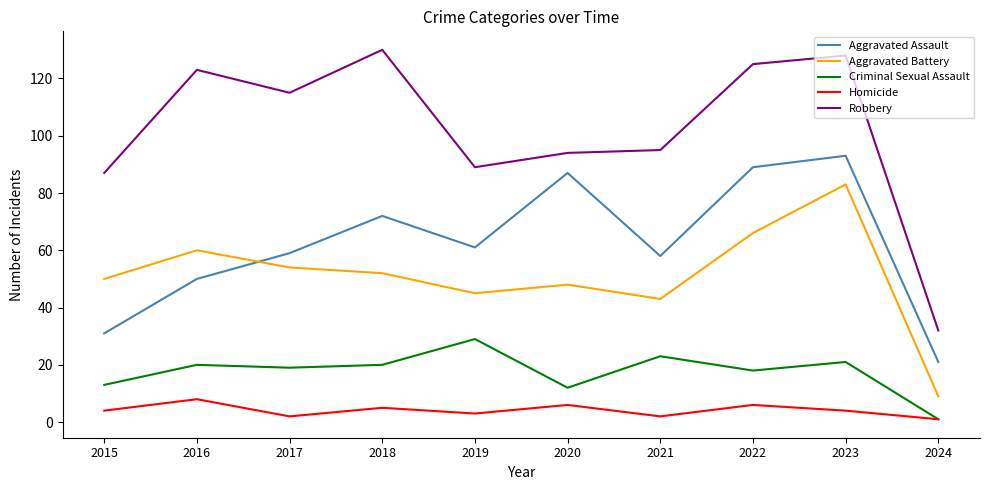

Which series has the largest range (max minus min)?

Robbery